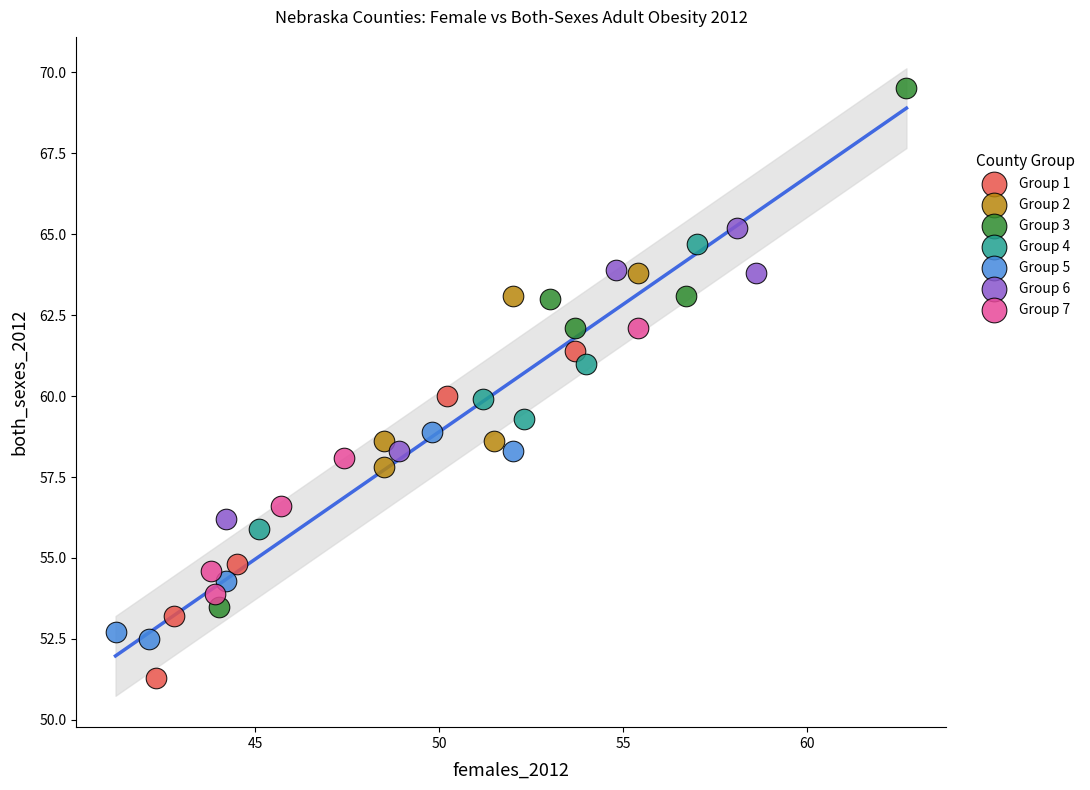

What are all the series names shown in the legend?

Group 1, Group 2, Group 3, Group 4, Group 5, Group 6, Group 7